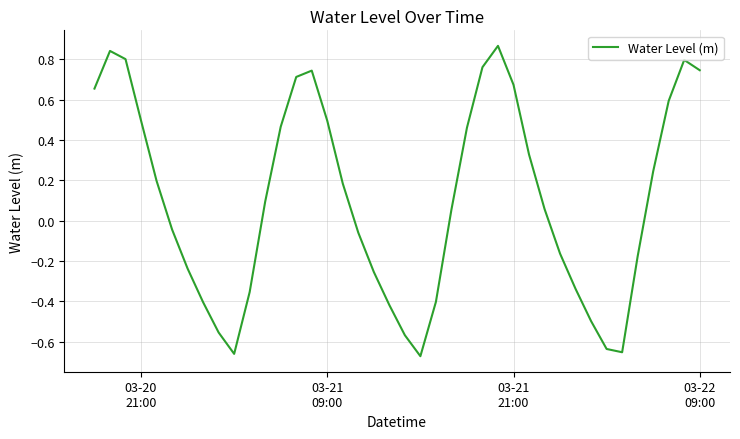

What is the difference between the maximum and minimum values?

1.5